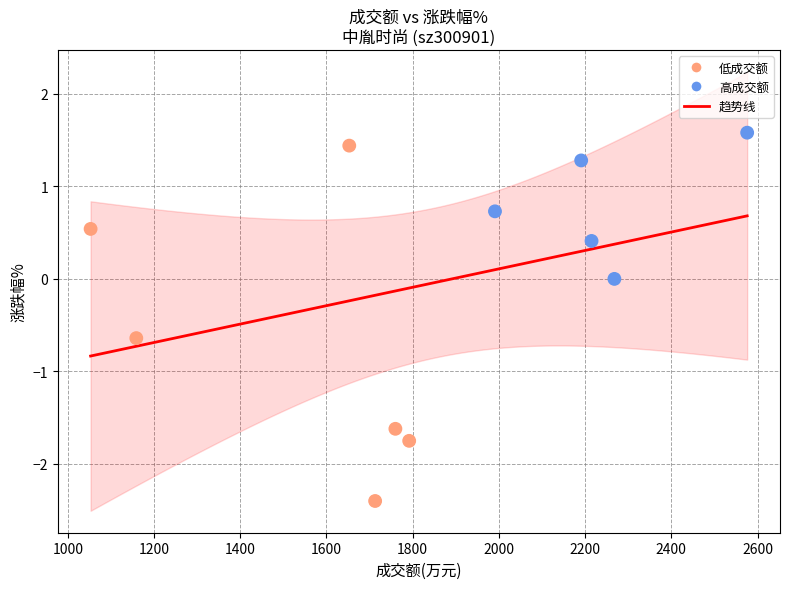

What is the range of X values (max minus min)?

1523.0